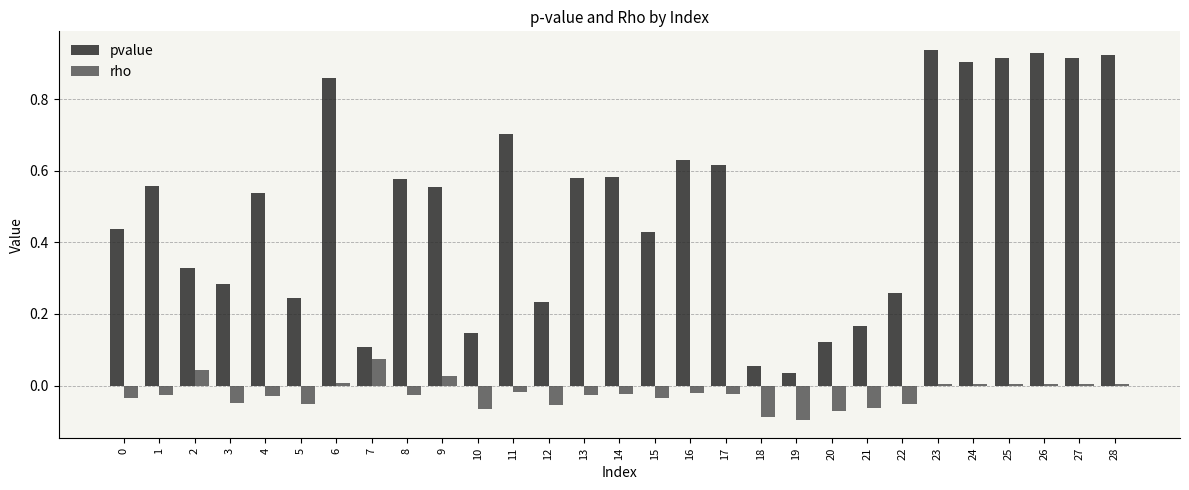

What is the sum of the pvalue values at 8 and 21?

0.7